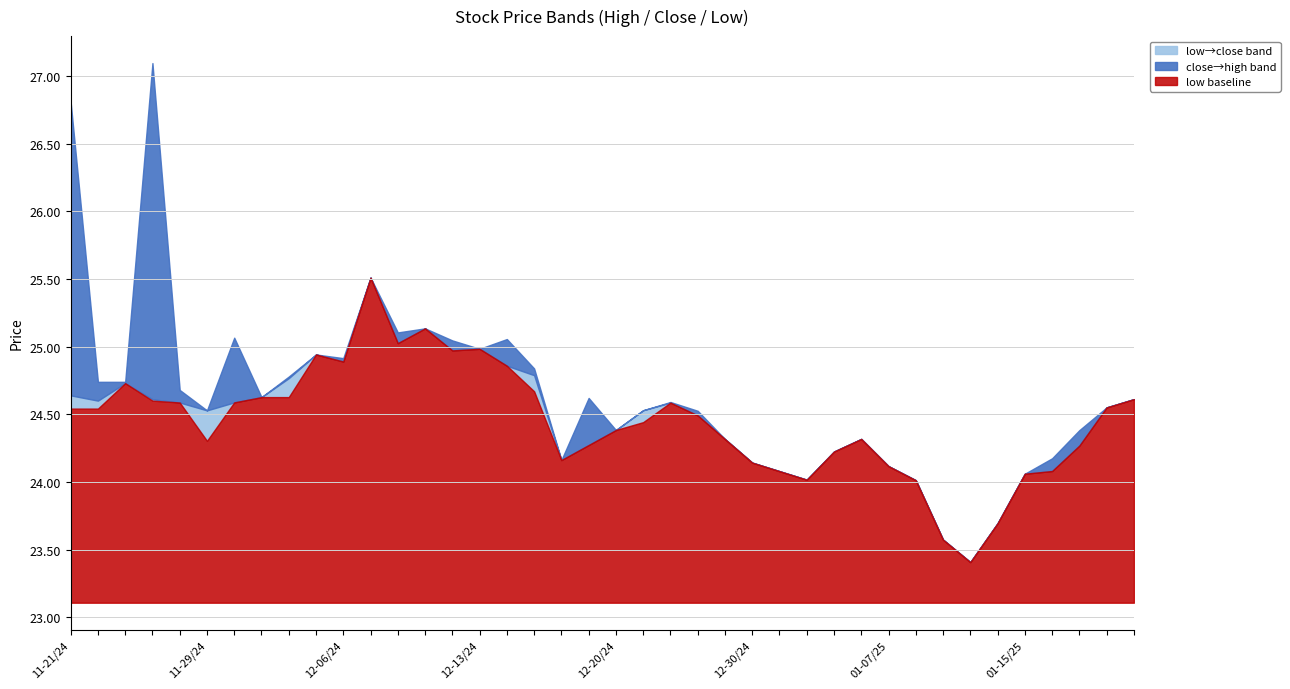

Which category has the highest value across all series?

20241126